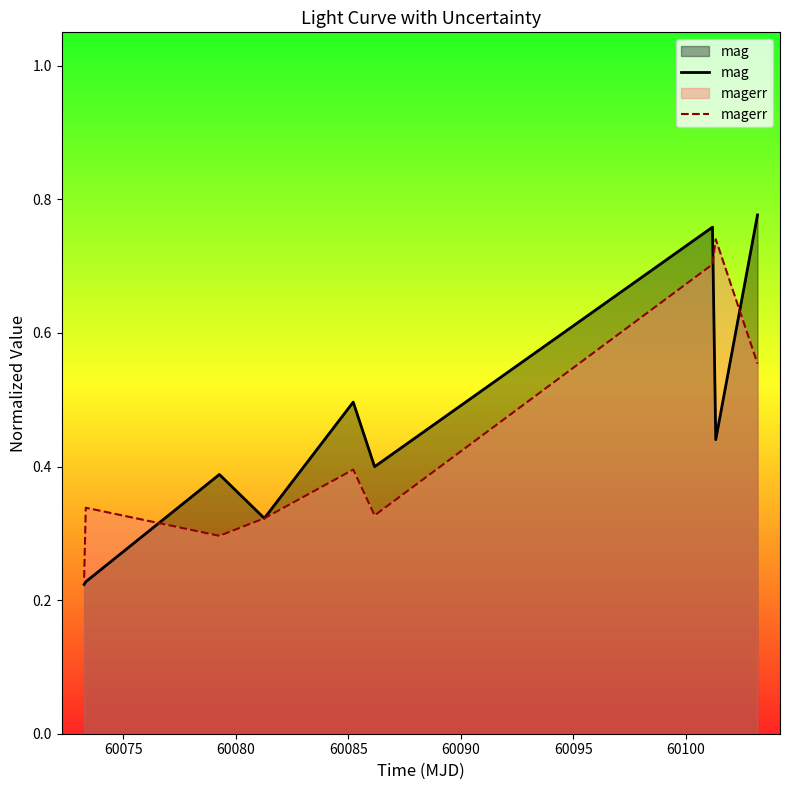

After their last crossing, which series has the higher values: mag or magerr?

mag